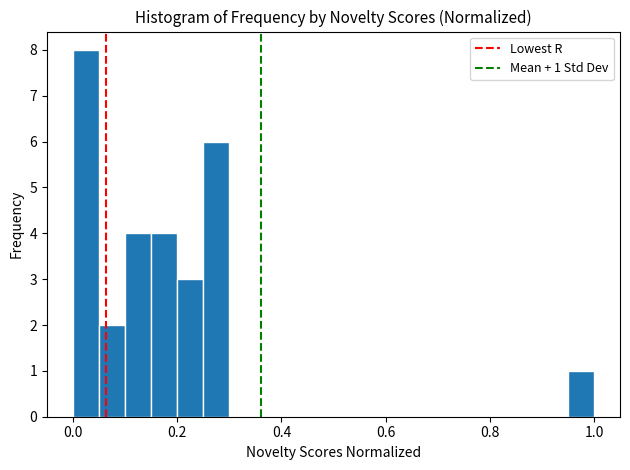

Read against the x-axis, roughly where is the centre of the tallest bar?

0.02